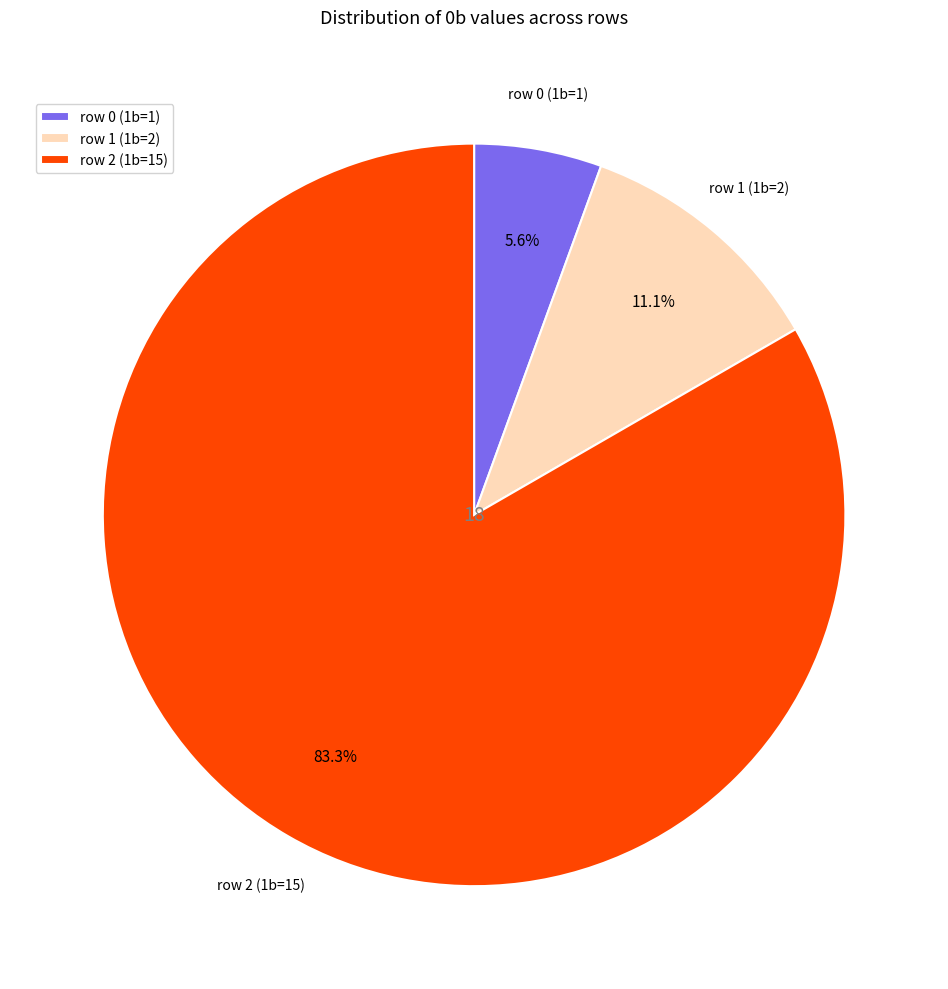

What is the smallest slice in the pie chart?

row 0 (1b=1)